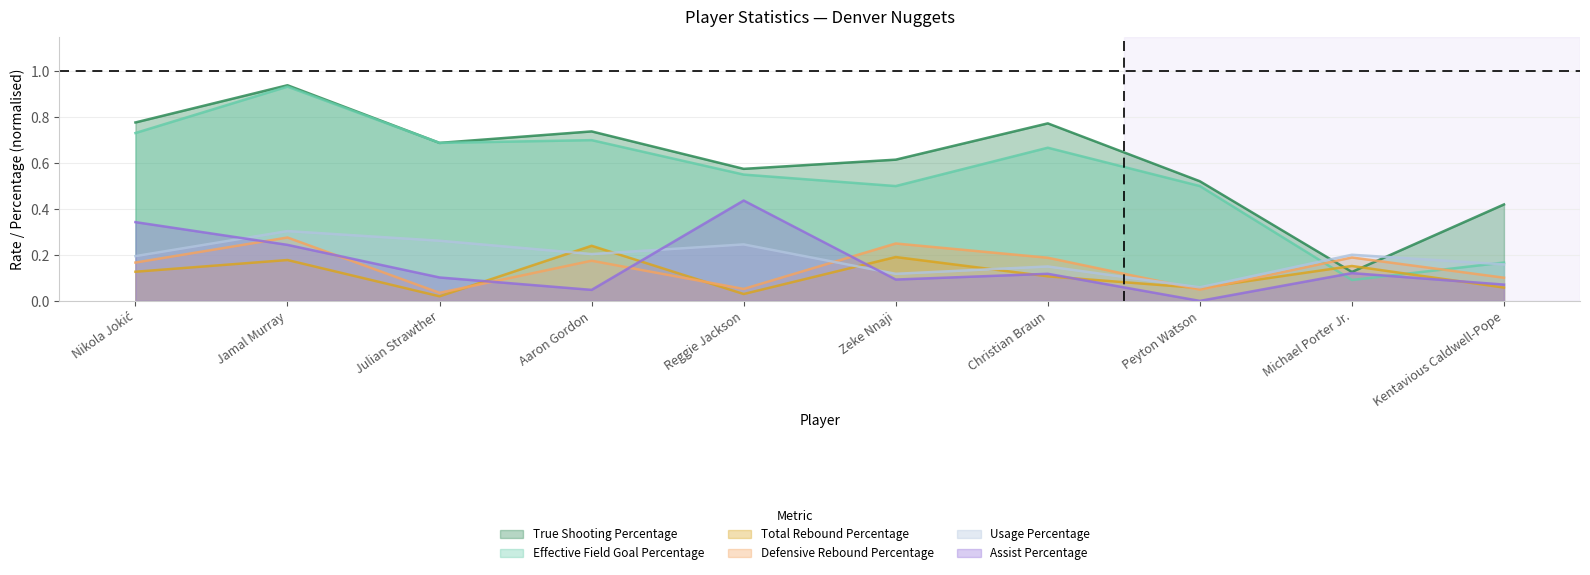

Which series ends up on top after the final intersection of Total Rebound Percentage and Effective Field Goal Percentage?

Effective Field Goal Percentage